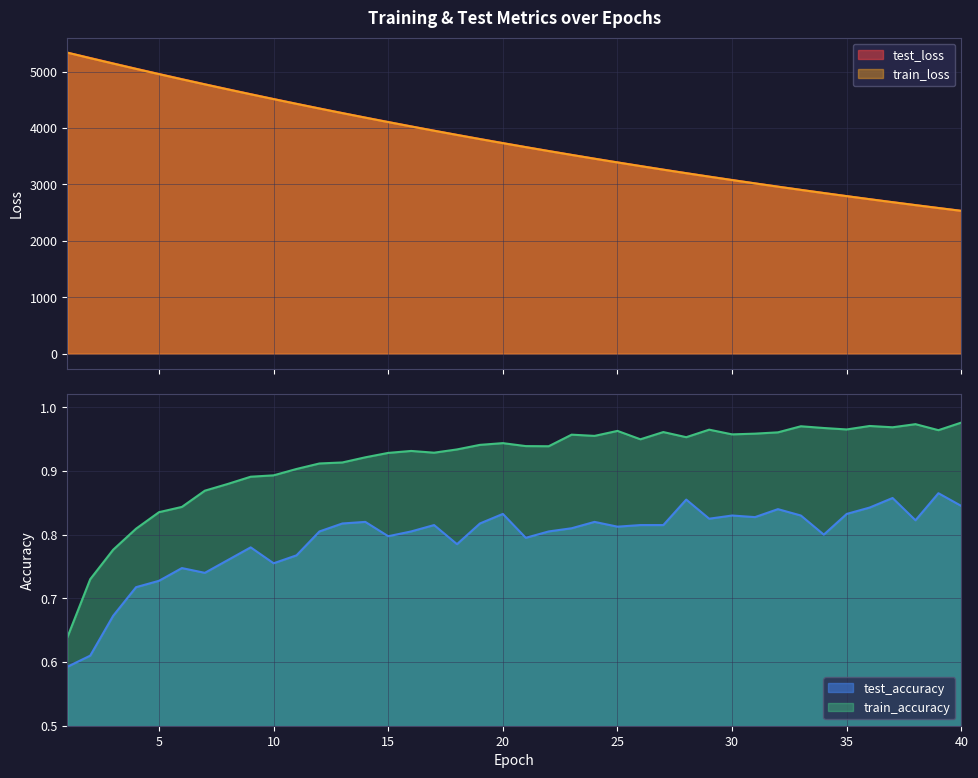

What is the minimum value for test_loss?

2533.0